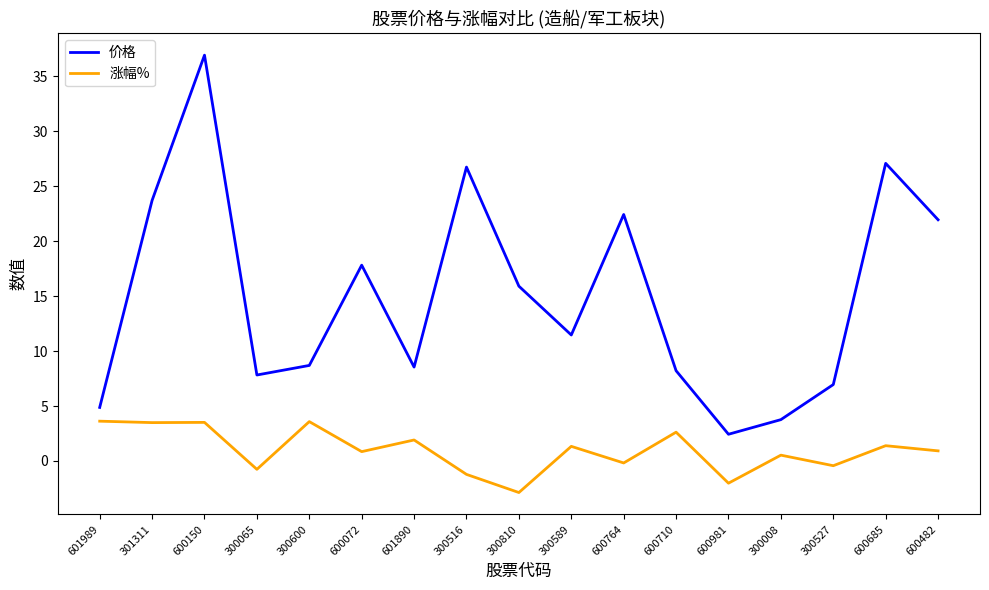

Which series has the widest spread of values?

价格